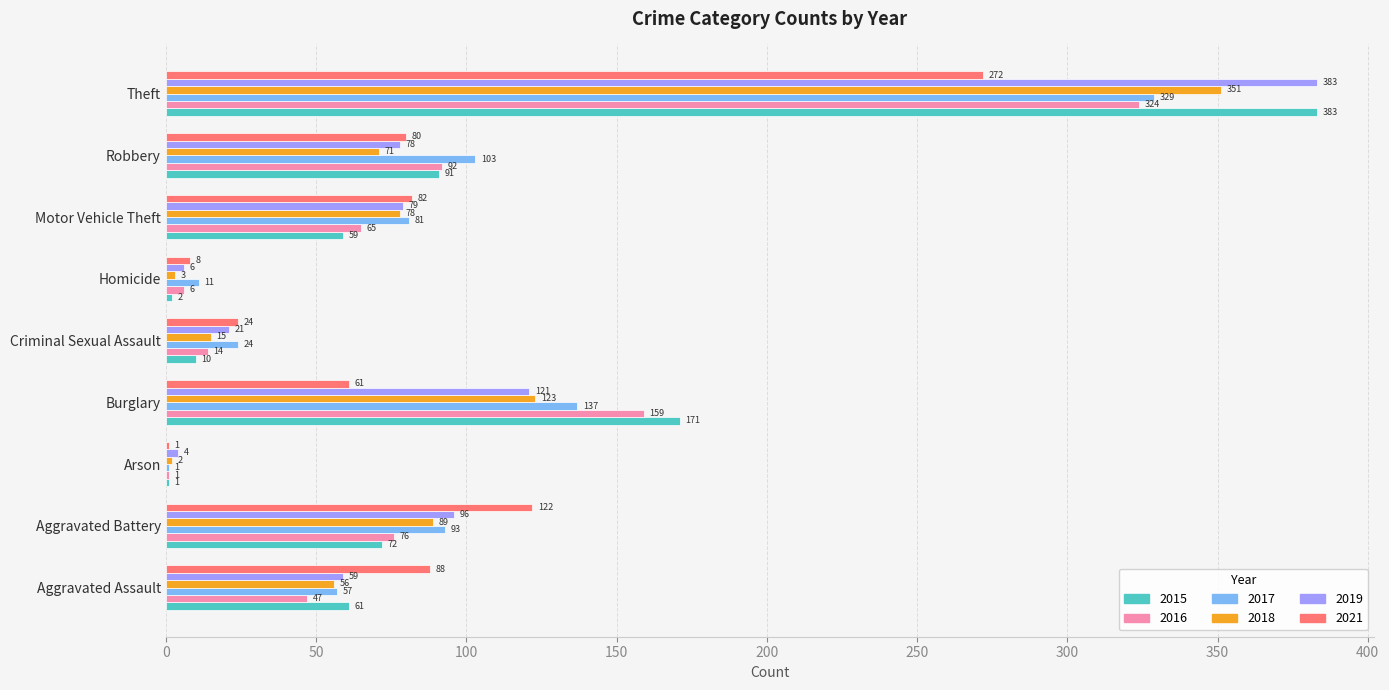

Is the value of 2021 at Aggravated Assault greater than the value of 2019 at Aggravated Battery?

No